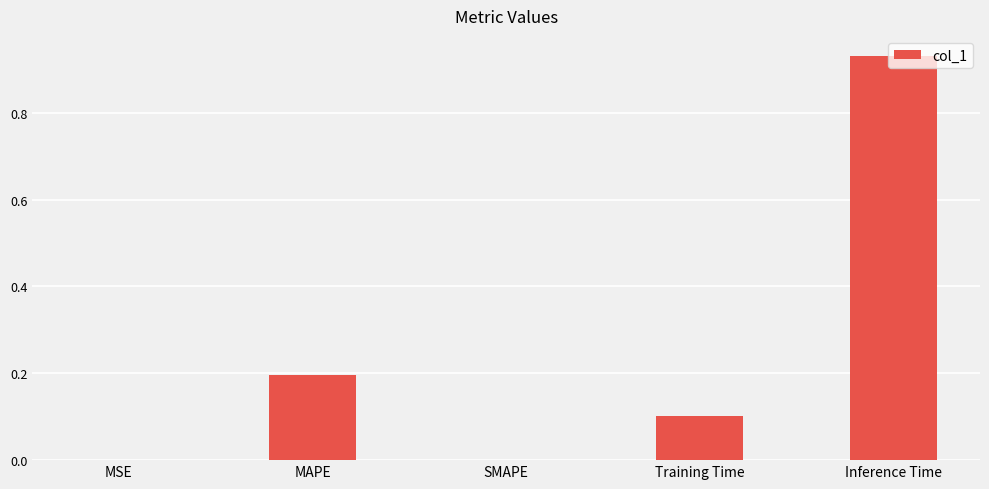

What is the sum of all values?

1.2